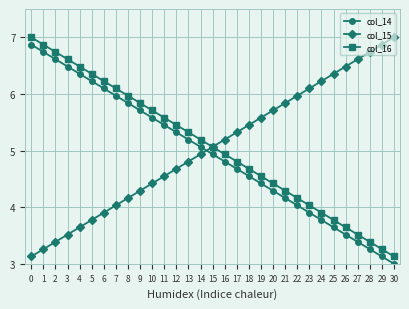

True or false: col_14 and col_16 cross at least once.

False